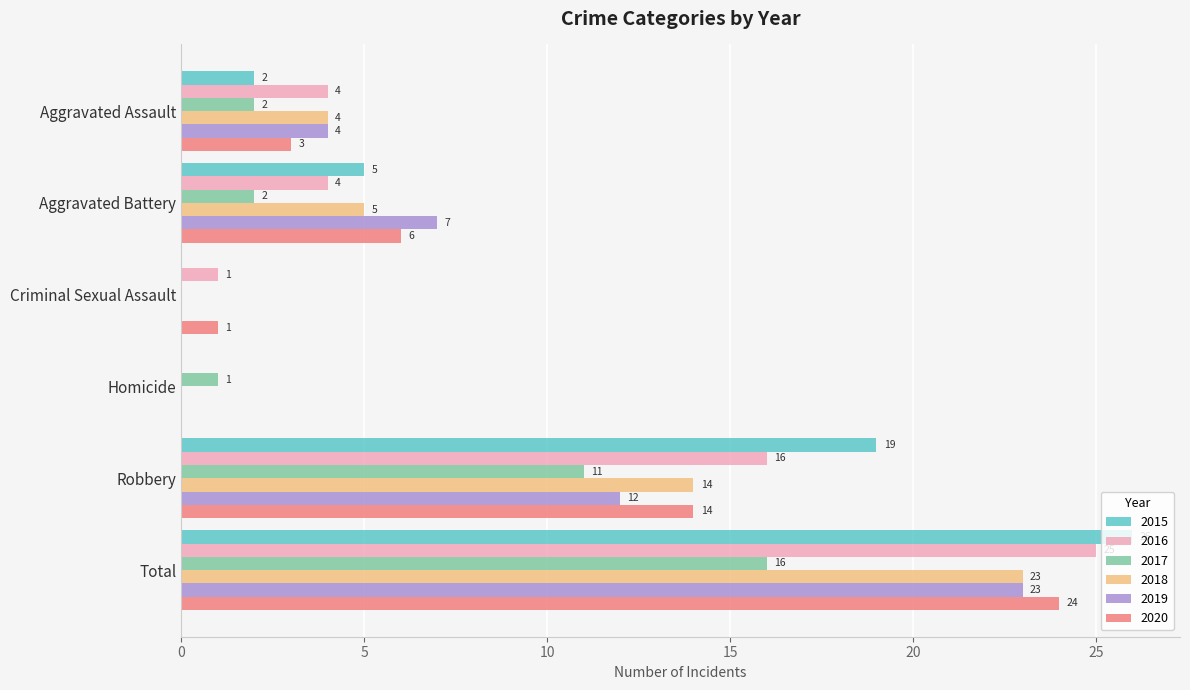

Is it true that 2015 equals -17 at Criminal Sexual Assault?

False